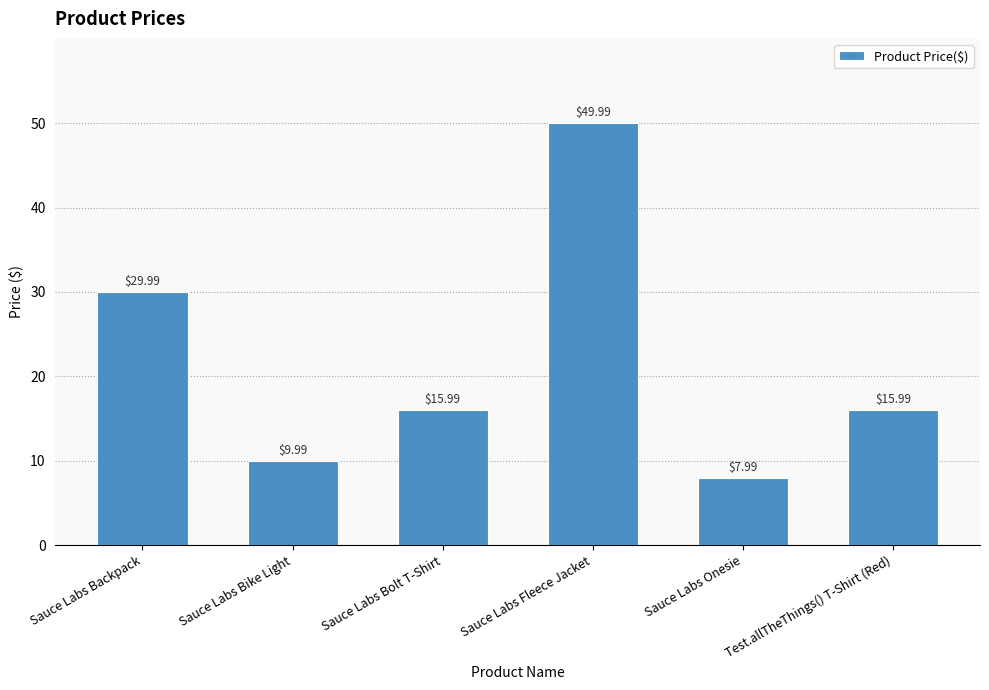

Is it true that the value at Test.allTheThings() T-Shirt (Red) is 8.2?

False